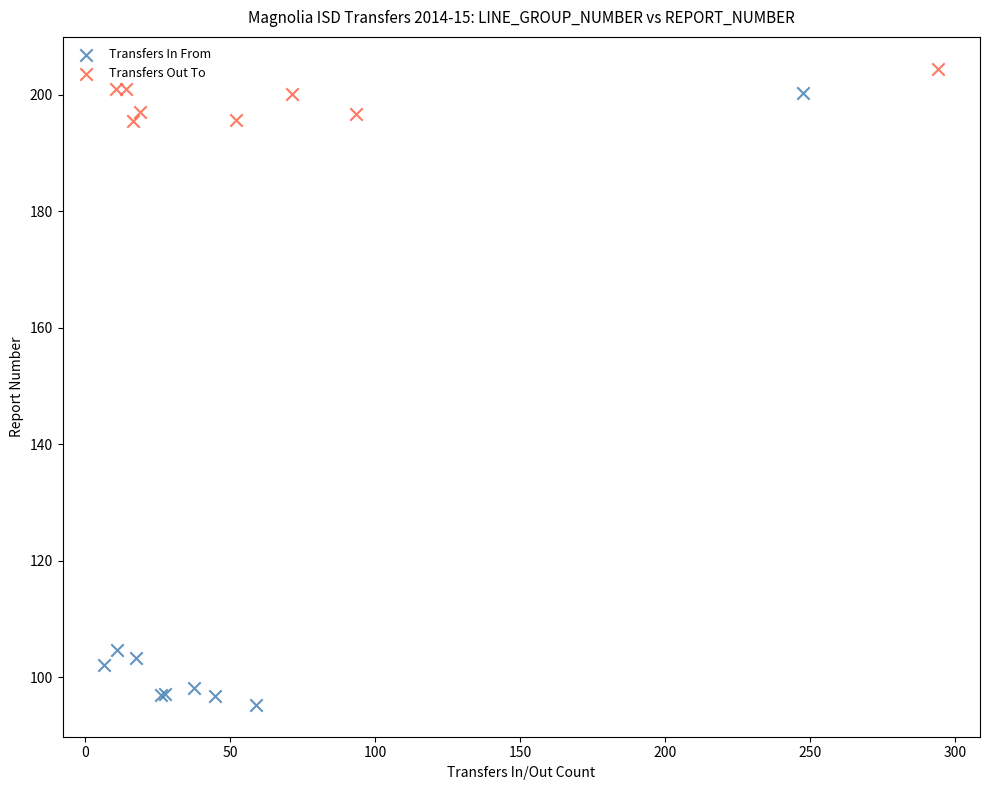

Which series has the largest Y range (max minus min)?

Transfers In From